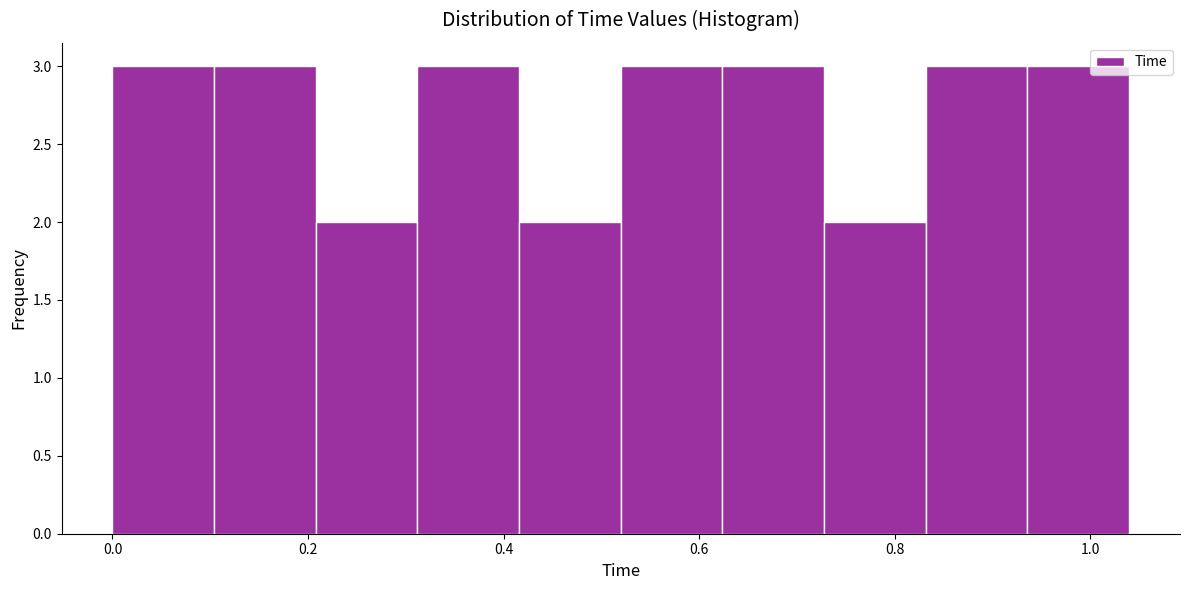

What is the height of the bar covering 0.832 to 0.936 on the x-axis? Neither the bar edges nor the heights are printed on the chart, so give them approximately, as read against the axes.

3